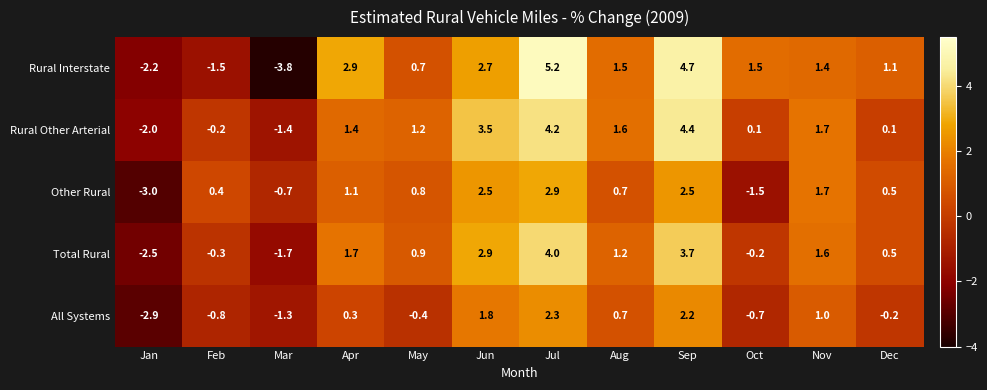

What is the difference between the second highest and second lowest values in the Rural Other Arterial series?

5.6